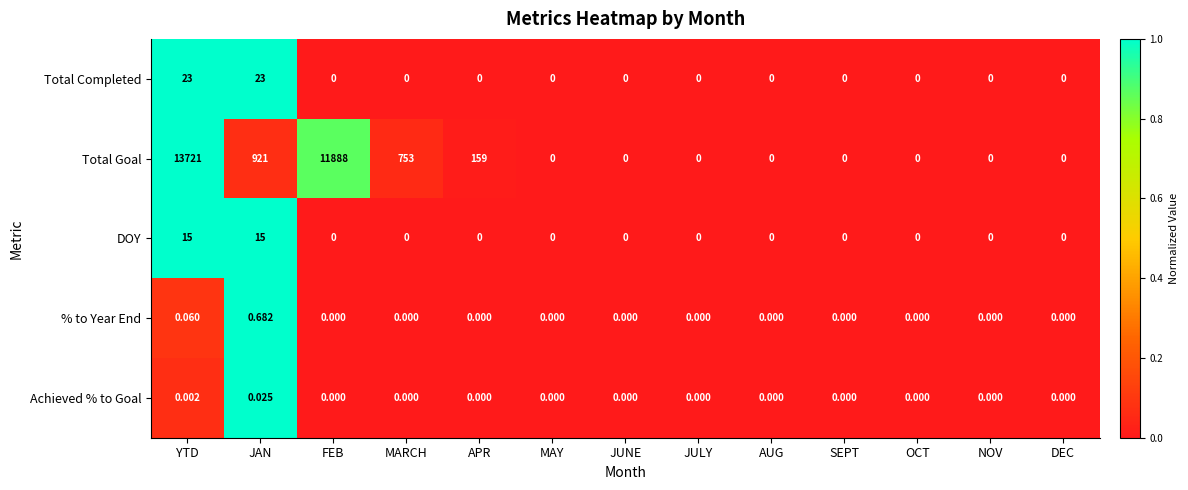

Is the value of % to Year End at APR greater than the value of DOY at JAN?

No